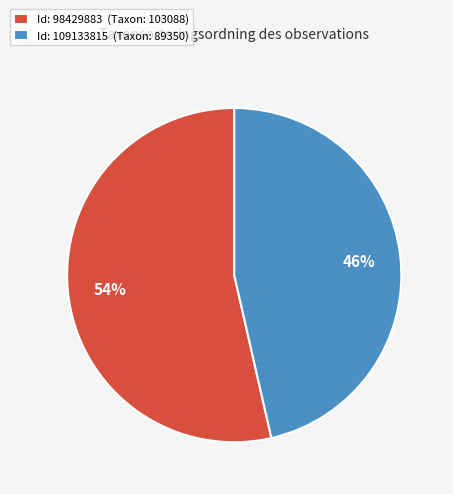

Is there any slice that represents more than half of the pie?

Yes